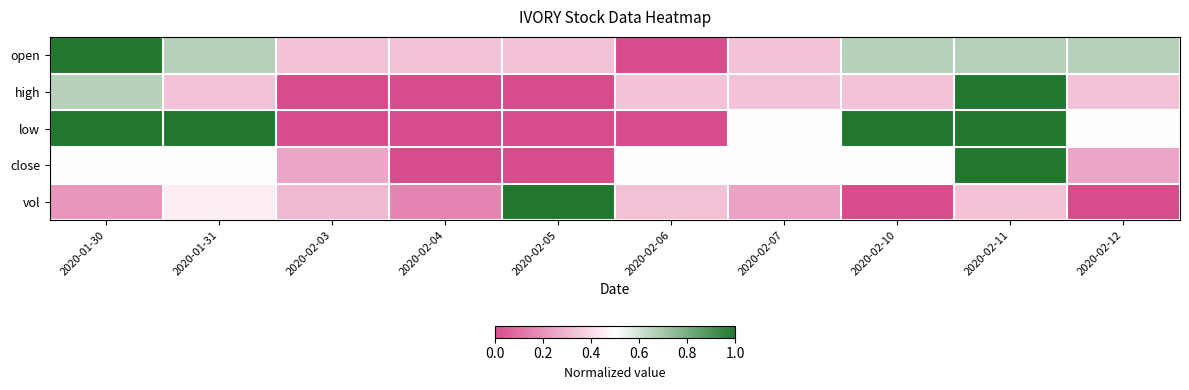

Rank the series by their maximum value, from lowest to highest.

open, high, low, close, vol